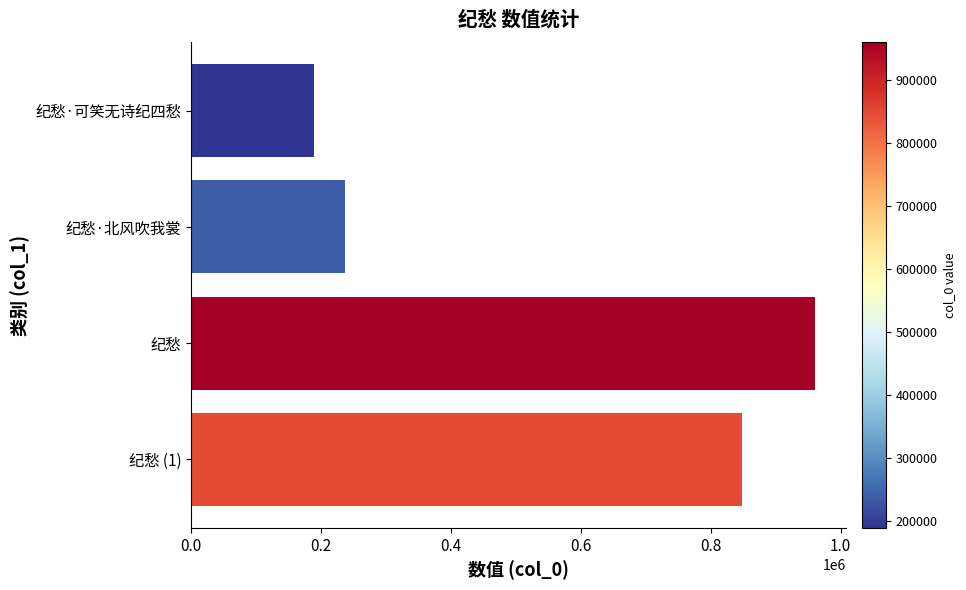

The value at 纪愁 is 1644757. True or false?

False